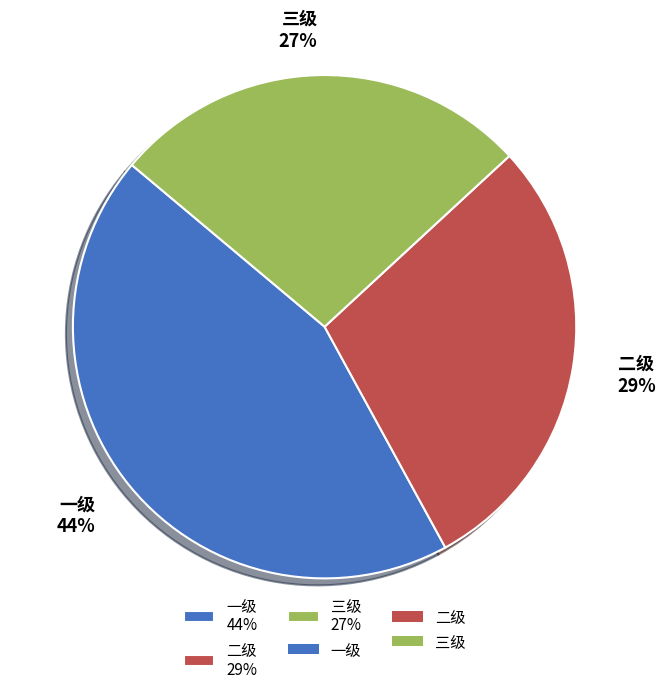

The 二级 slice represents 29% of the pie. True or false?

True